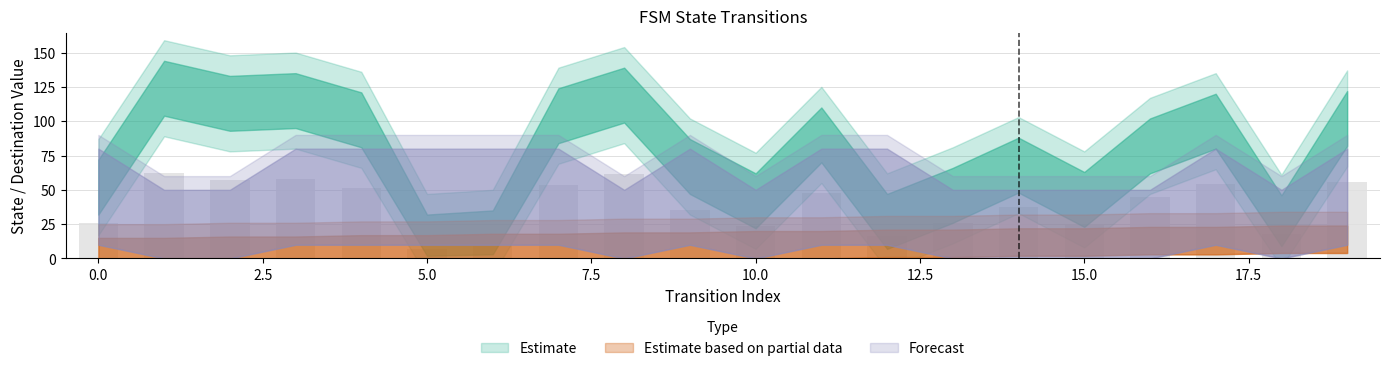

Count the number of categories in the chart.

20